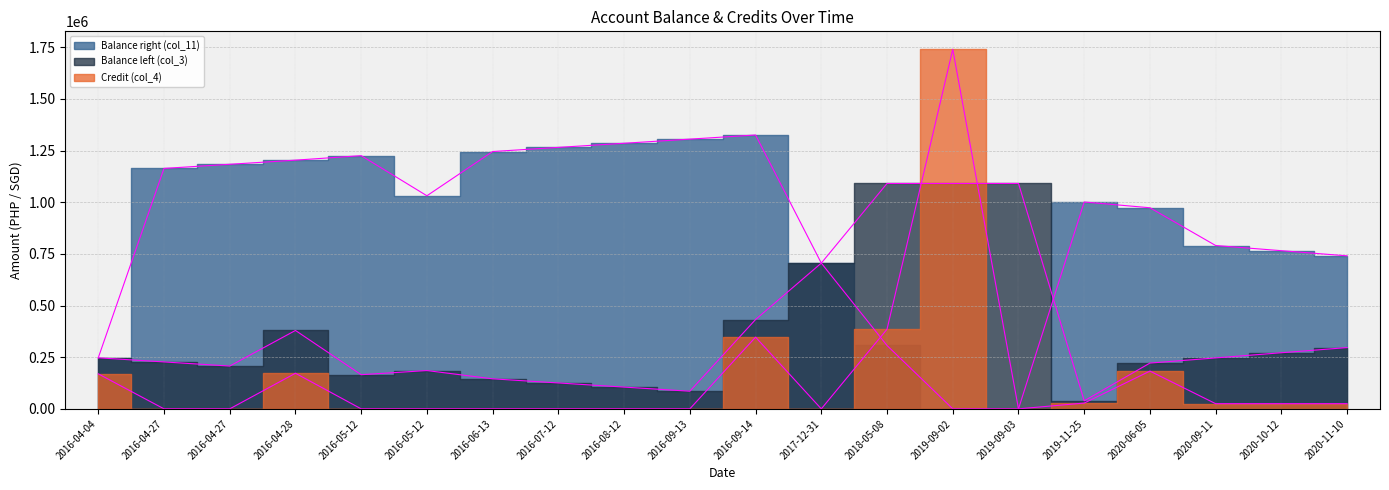

What is the difference between the Balance right (col_11) values at 2016-08-12 and 2018-05-08?

978653.6